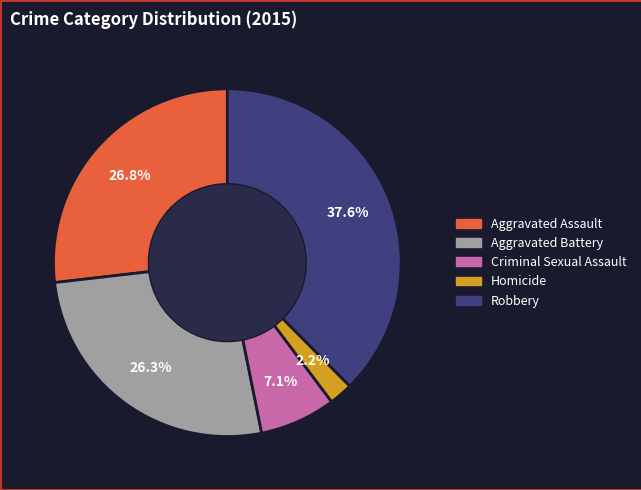

Is there any slice that represents more than half of the pie?

No